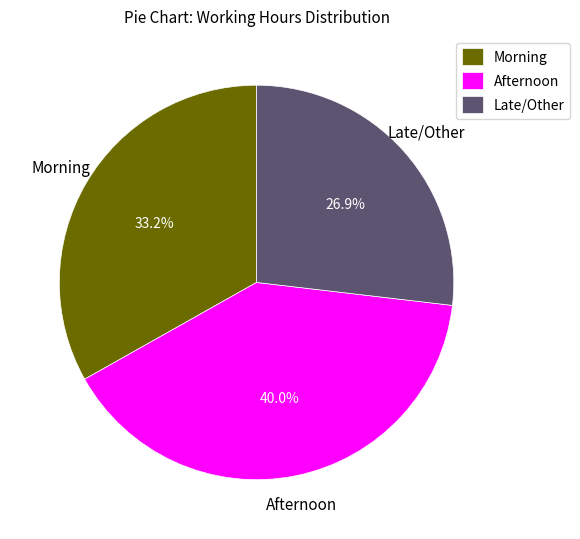

To the nearest percent, what is the combined percentage of Afternoon and Late/Other?

67%